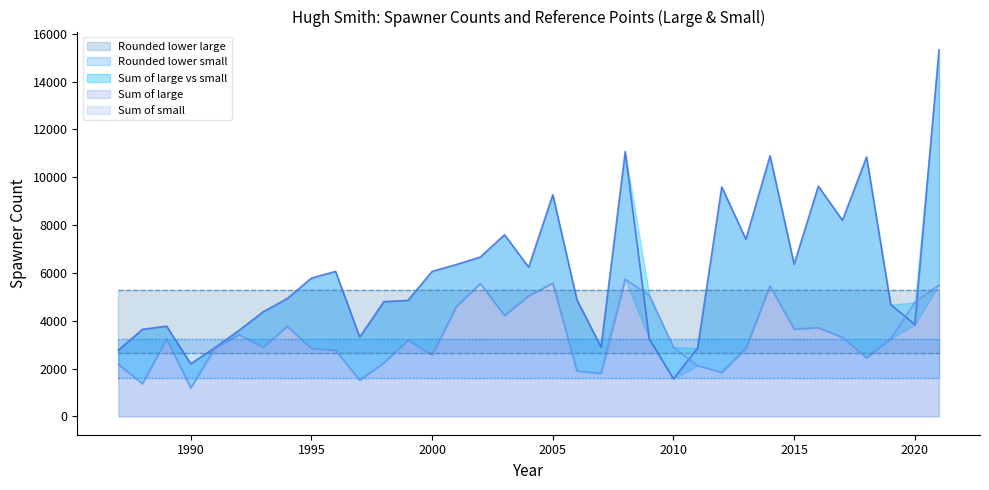

What is the sum of all Rounded lower large values?

92750.0